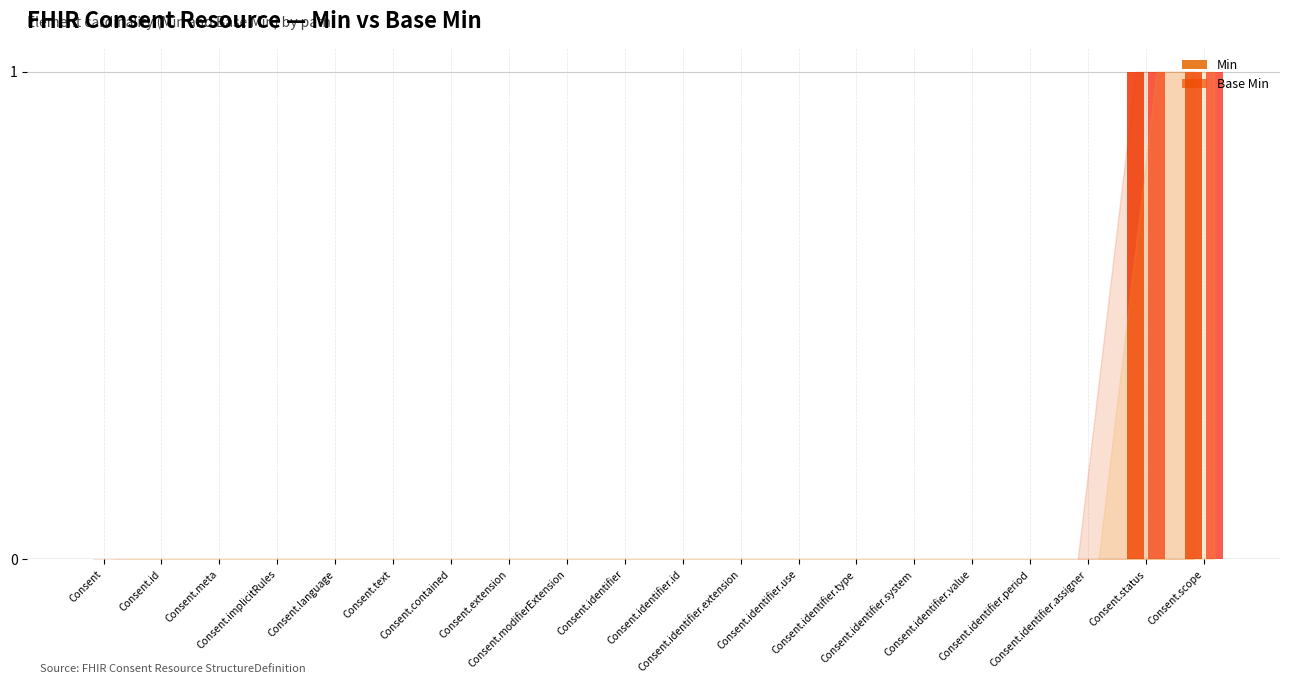

How many data points does each series have?

20